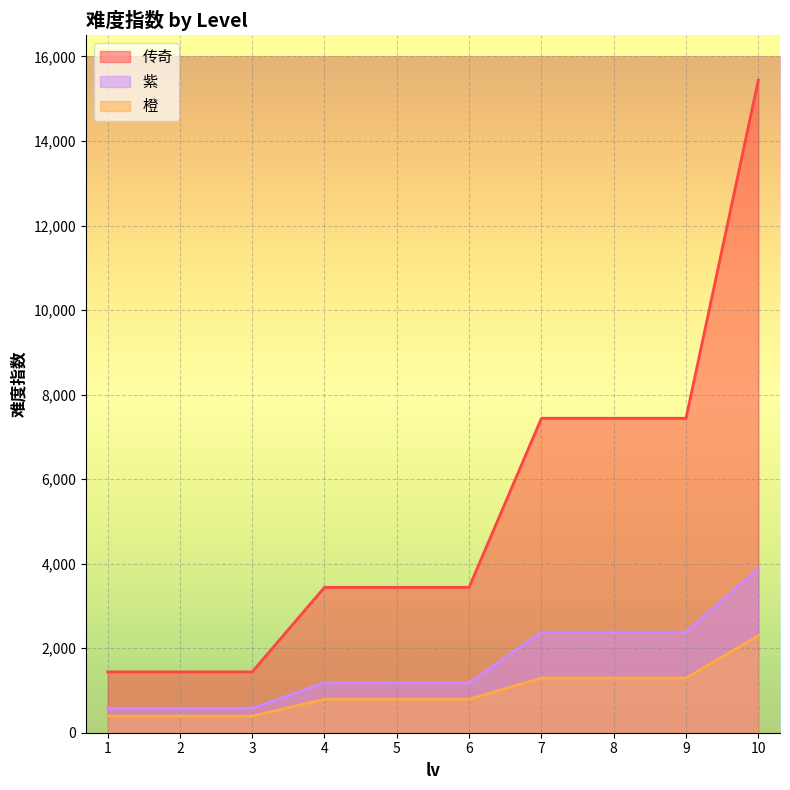

What is the difference between the maximum and minimum values in the 紫 series?

3300